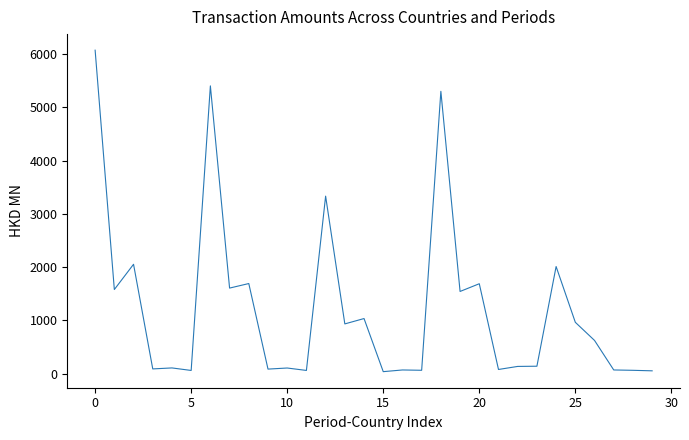

What is the maximum value shown in the chart?

6070.5